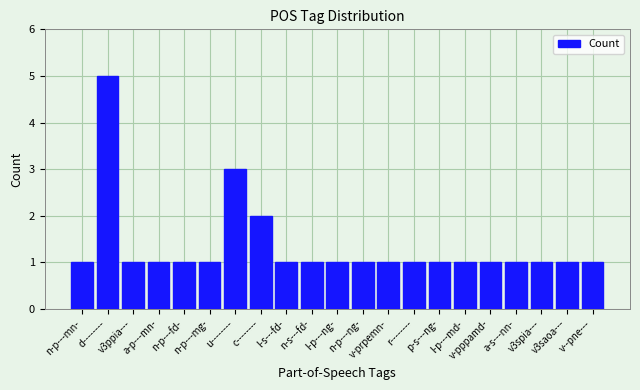

Reading left to right, what are all the values shown in this chart?

1	5	1	1	1	1	3	2	1	1	1	1	1	1	1	1	1	1	1	1	1